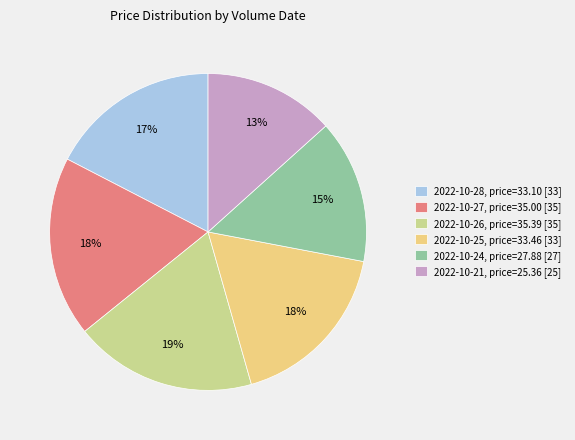

Which category has the smallest portion of the pie?

2022-10-21, price=25.36 [25]